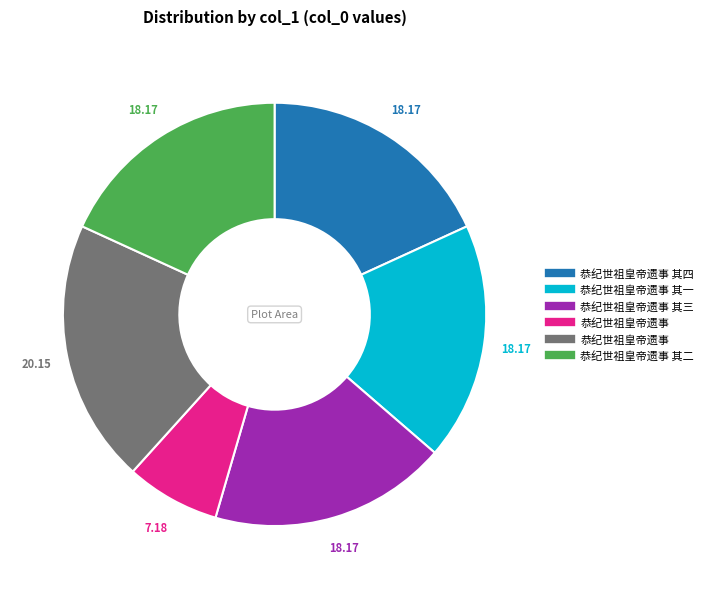

Is there a majority slice in this chart?

No